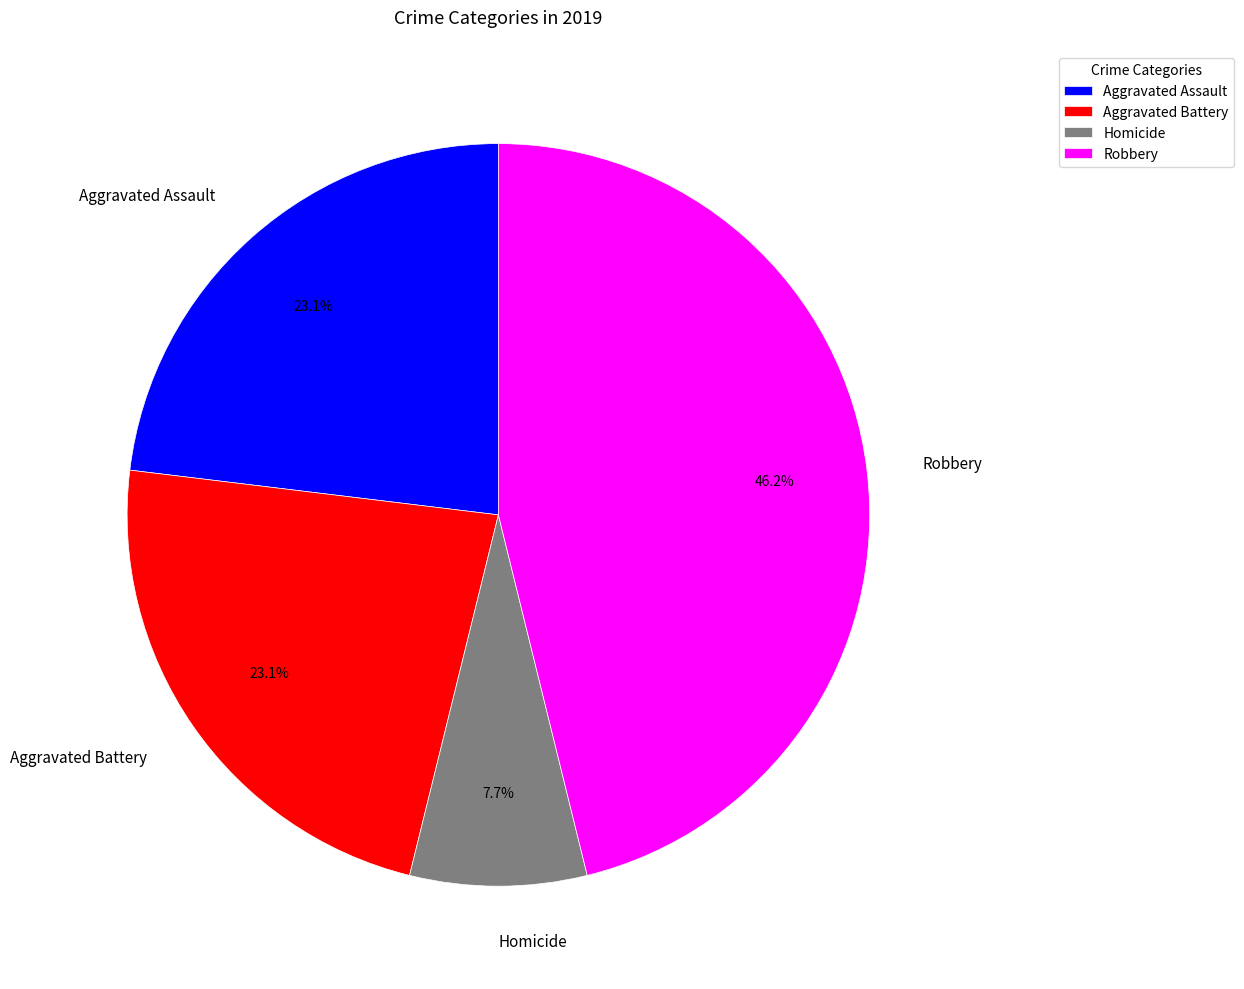

Is there a majority slice in this chart?

No